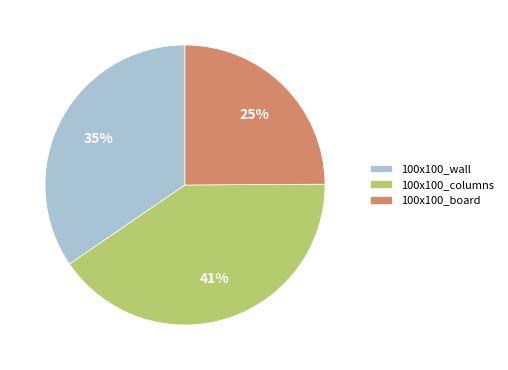

Does 100x100_wall represent more than half of the total?

No